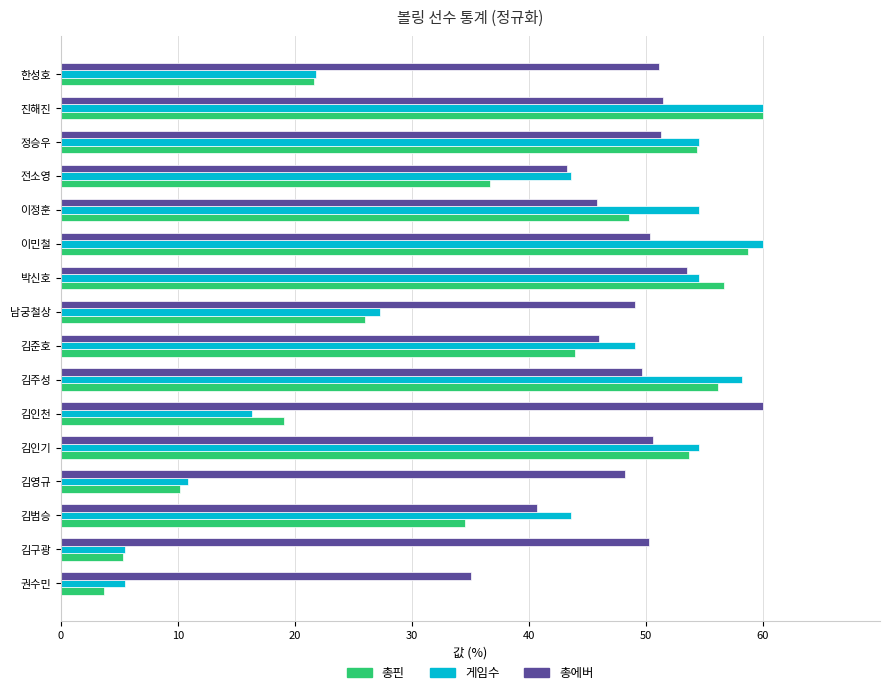

Which series has the largest total across all categories?

총에버